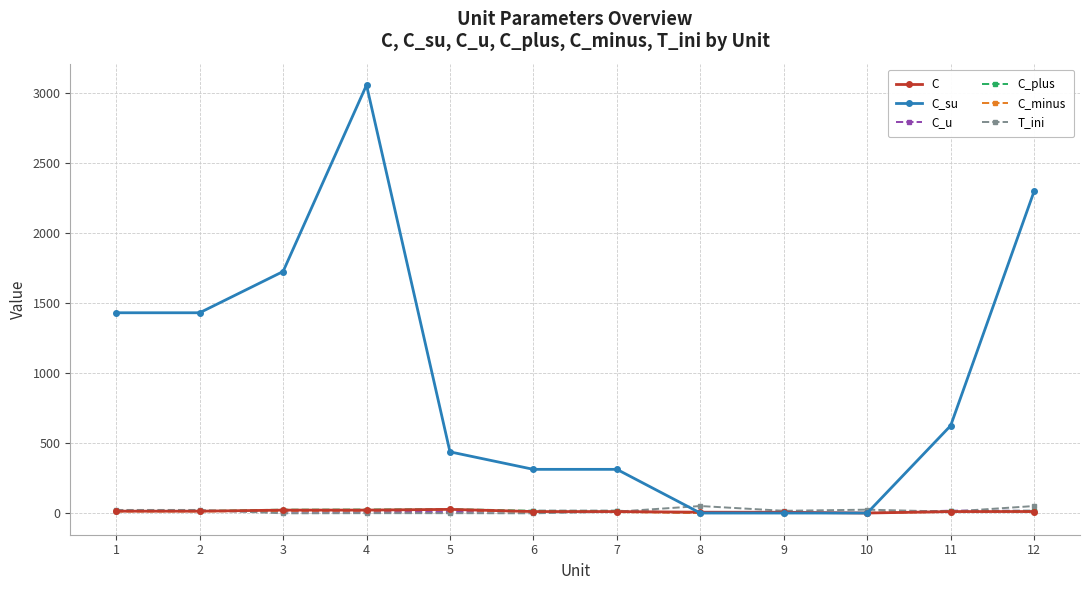

What is the total value across all series at 1?

1506.7